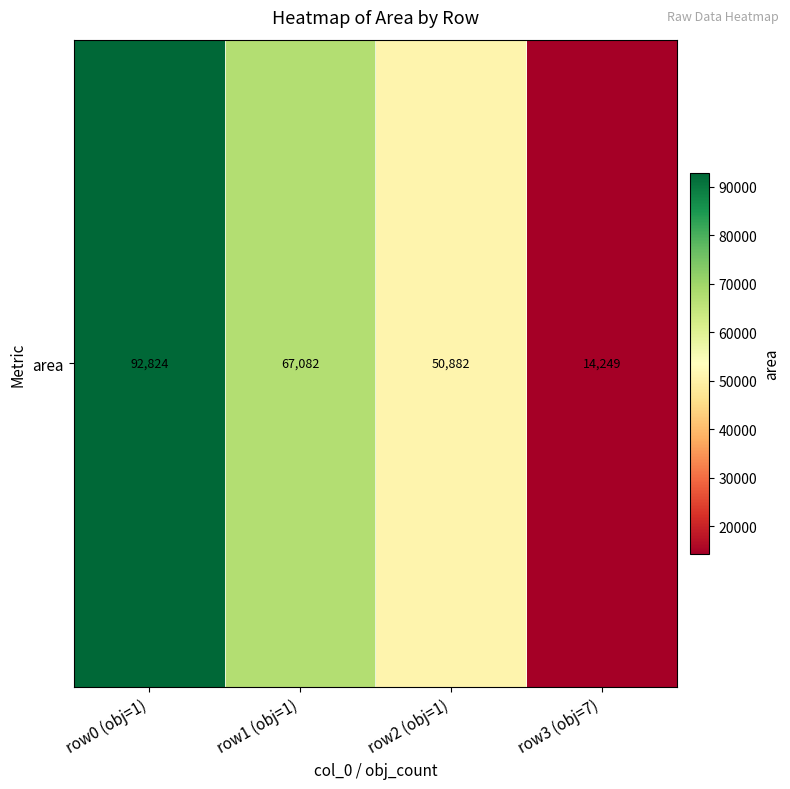

Count the number of values greater than 67081.

2